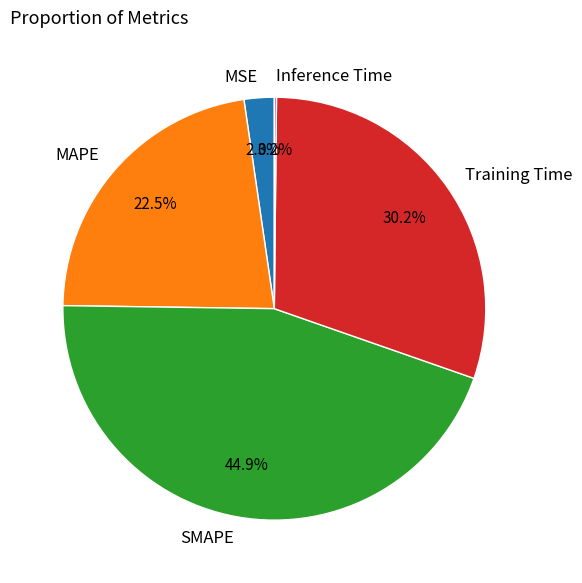

To the nearest percent, what is the difference between the MAPE and SMAPE slice percentages?

22%